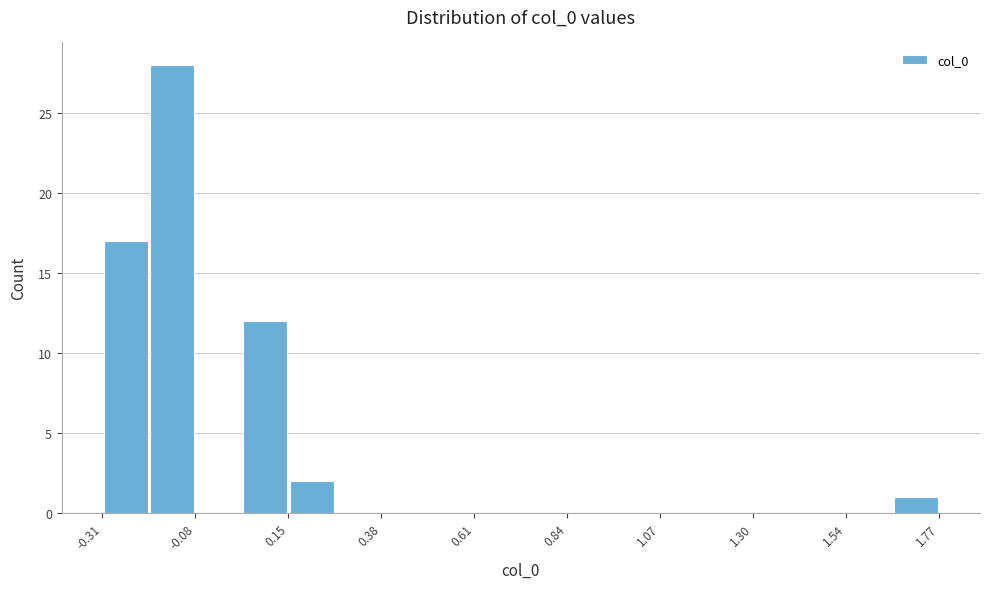

Read against the x-axis, roughly where is the centre of the tallest bar?

-0.15